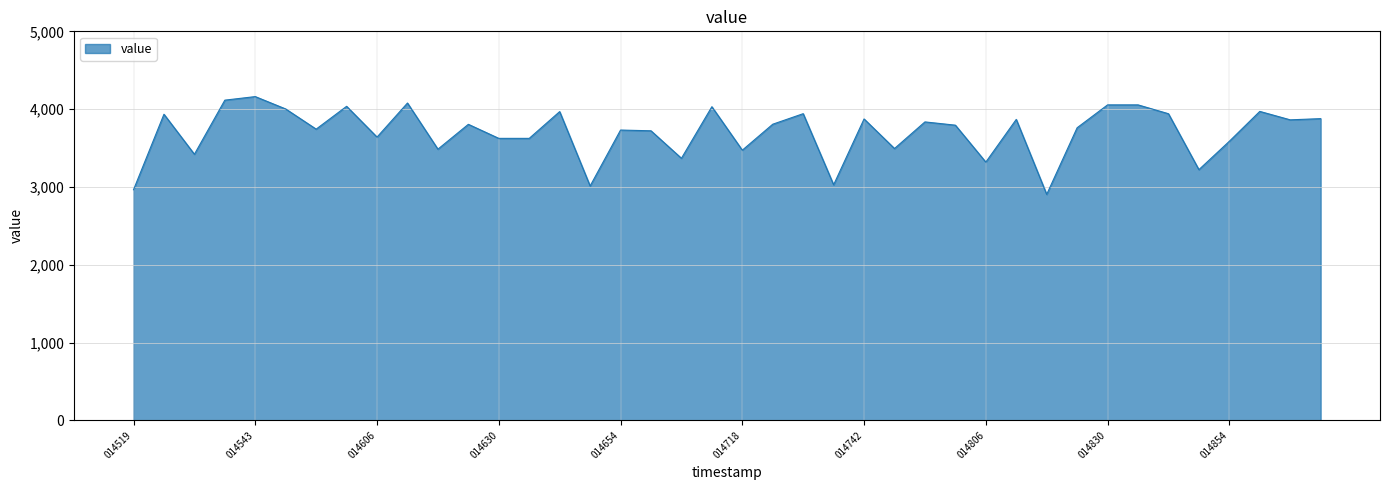

What is the difference between the maximum and minimum values?

1257.0